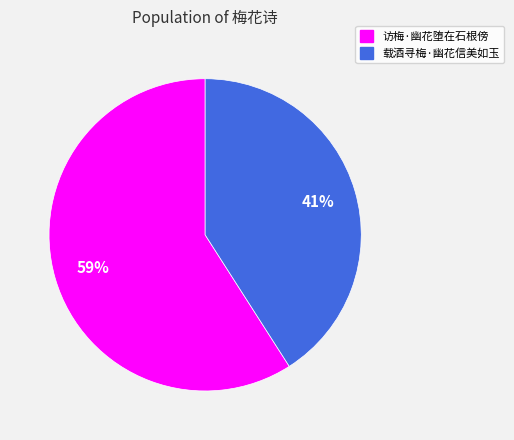

Is there any slice that represents more than half of the pie?

Yes